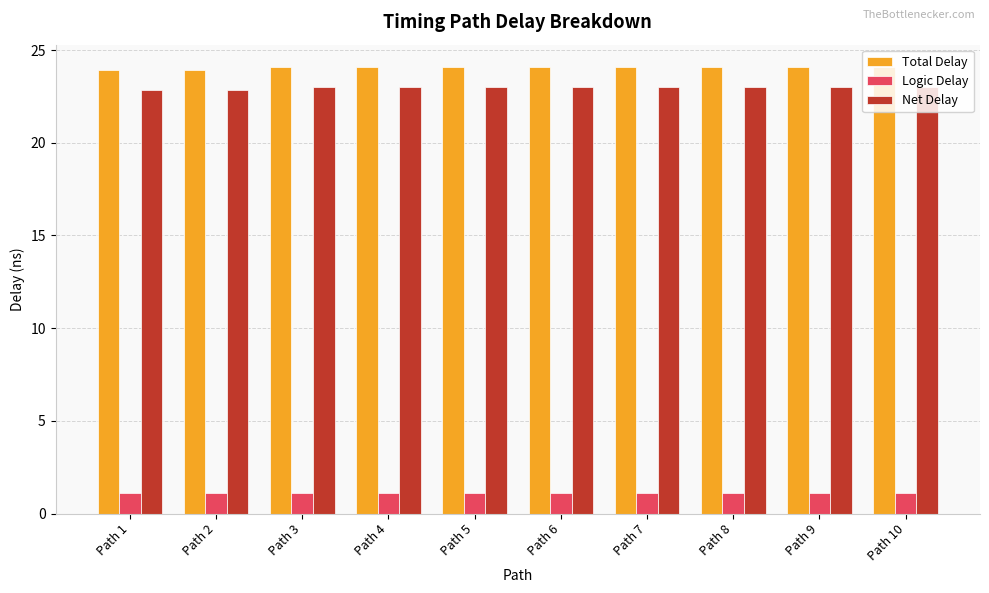

How many categories are shown in the chart?

10